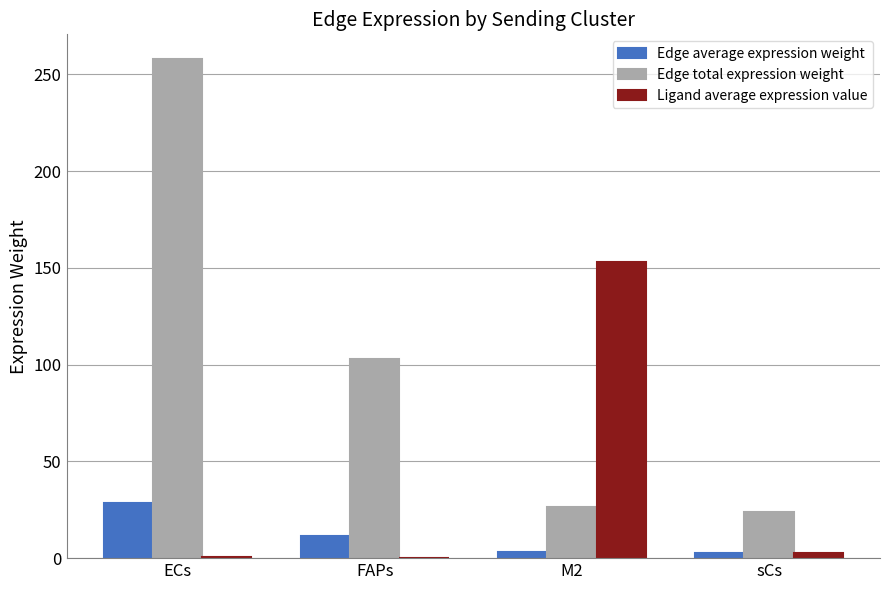

What is the sum of the Ligand average expression value values at sCs and ECs?

3.3